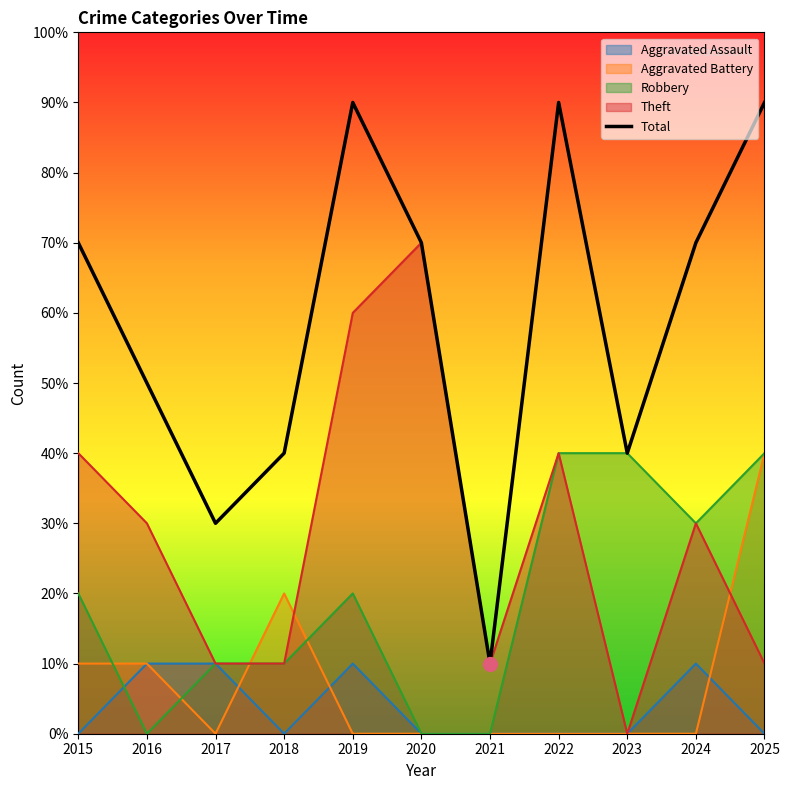

Does the chart have visible grid lines?

No